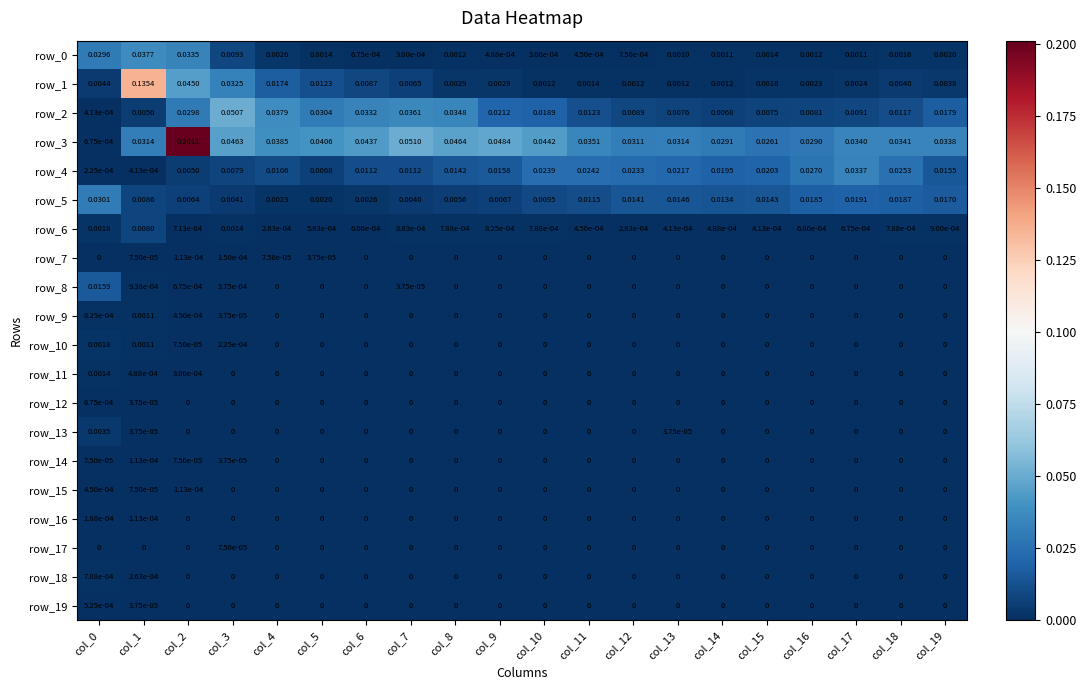

Is the value of row_18 at col_7 greater than the value of row_0 at col_14?

No